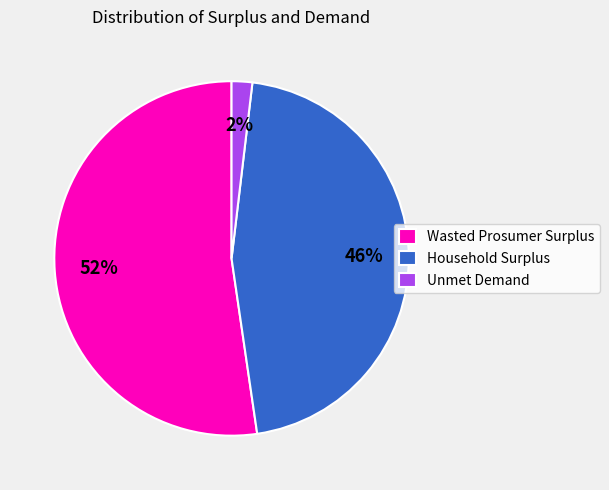

Does Household Surplus account for over 50% of the chart?

No